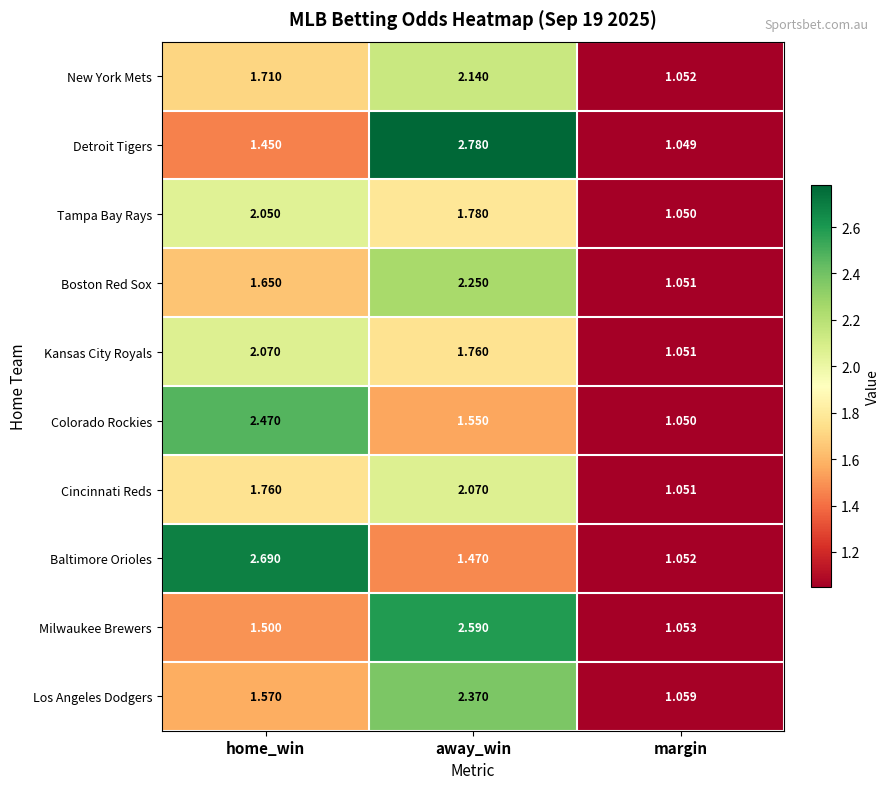

Rank the categories by Milwaukee Brewers value from lowest to highest.

margin, home_win, away_win